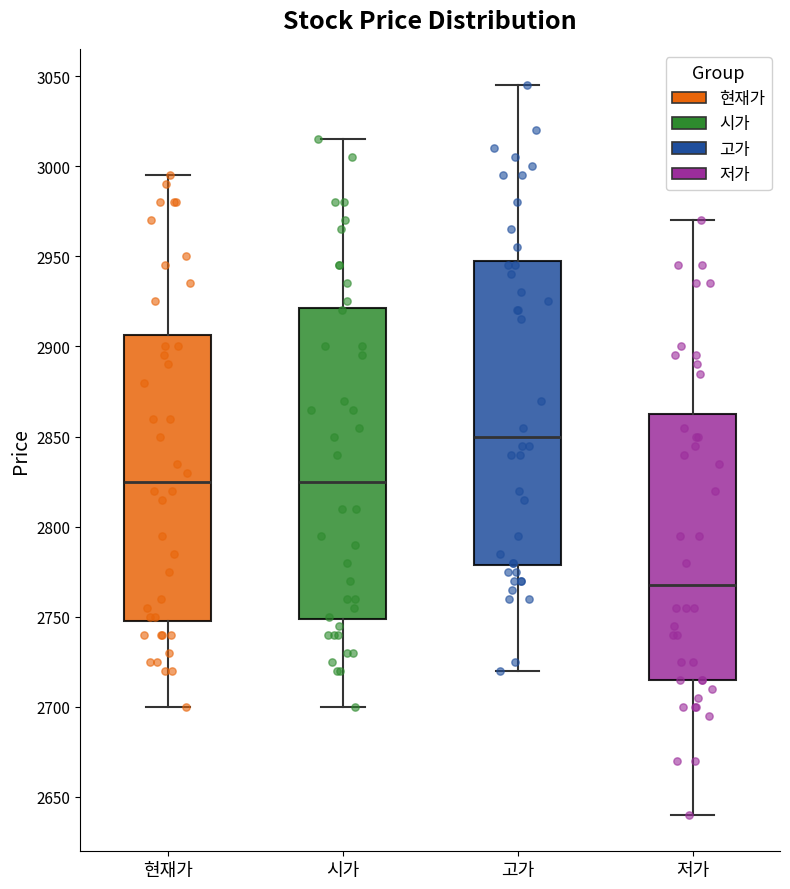

Where is the upper edge of the box for 저가 on the y-axis? The values are not printed on the chart, so give them approximately, as read against the axis.

2865